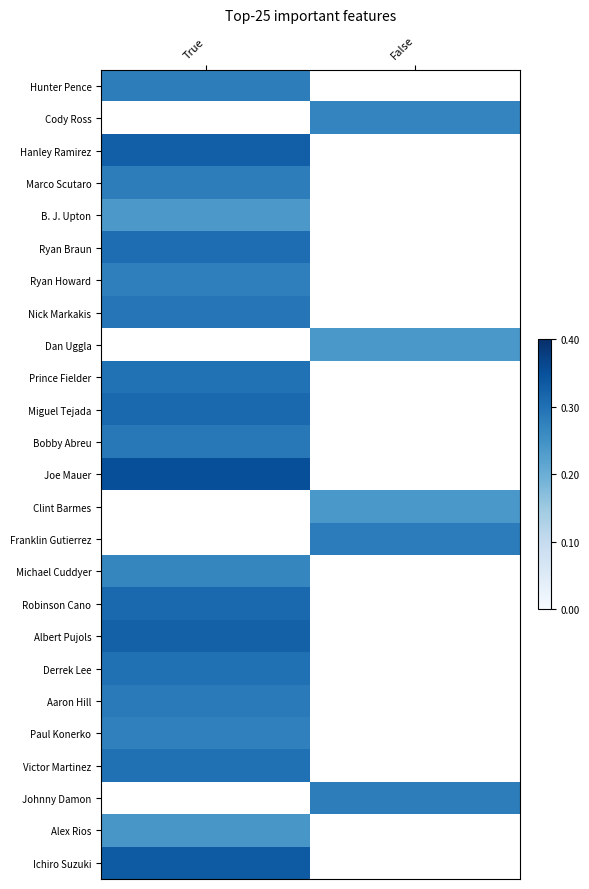

How many values in Ryan Howard are above zero?

1